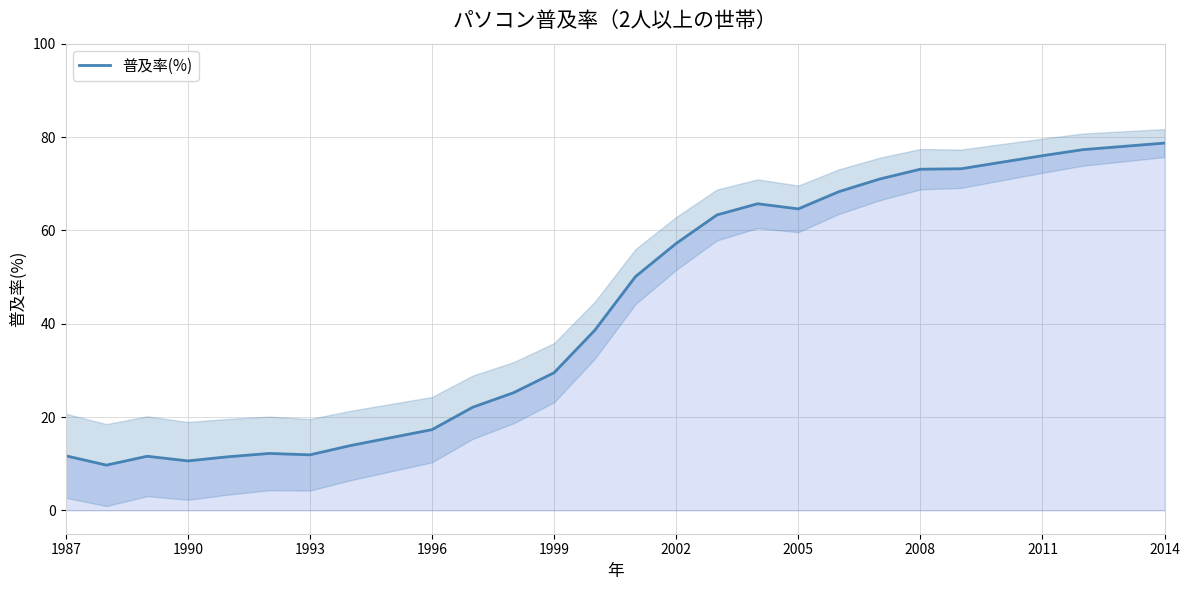

What is the highest value of the 普及率(%) series?

78.7